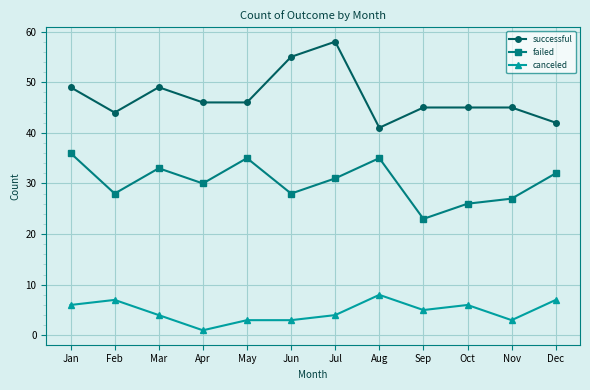

Is it true that failed equals 36 at Jan?

True